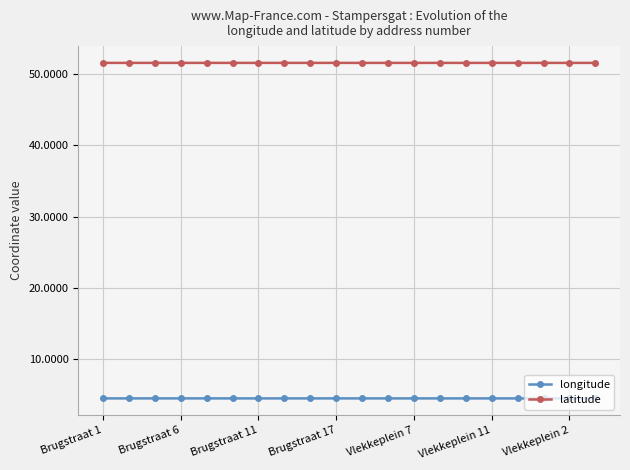

Which series has the largest total across all categories?

latitude